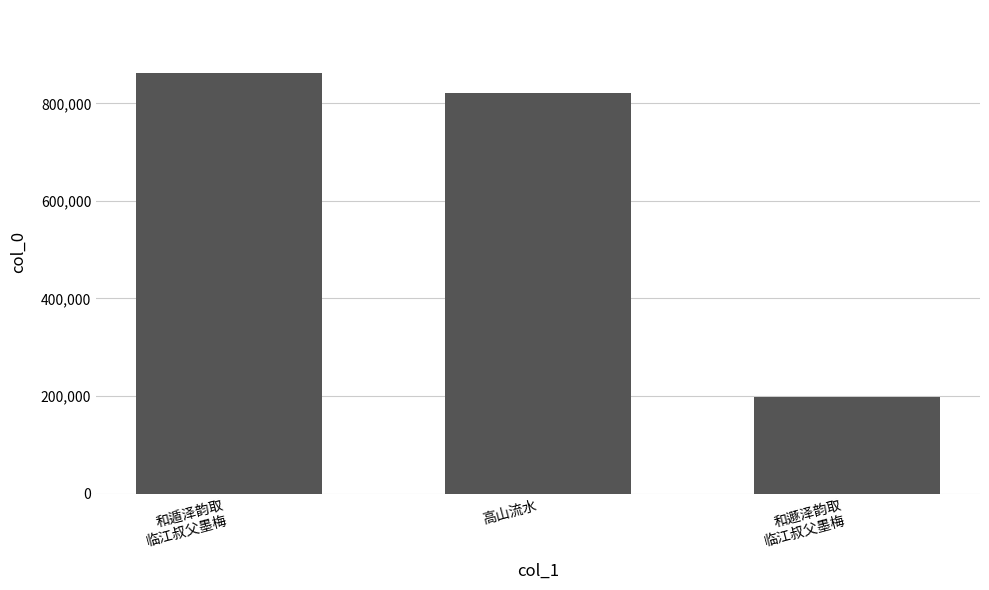

Reading left to right, what are all the values shown in this chart?

862270	821224	197840